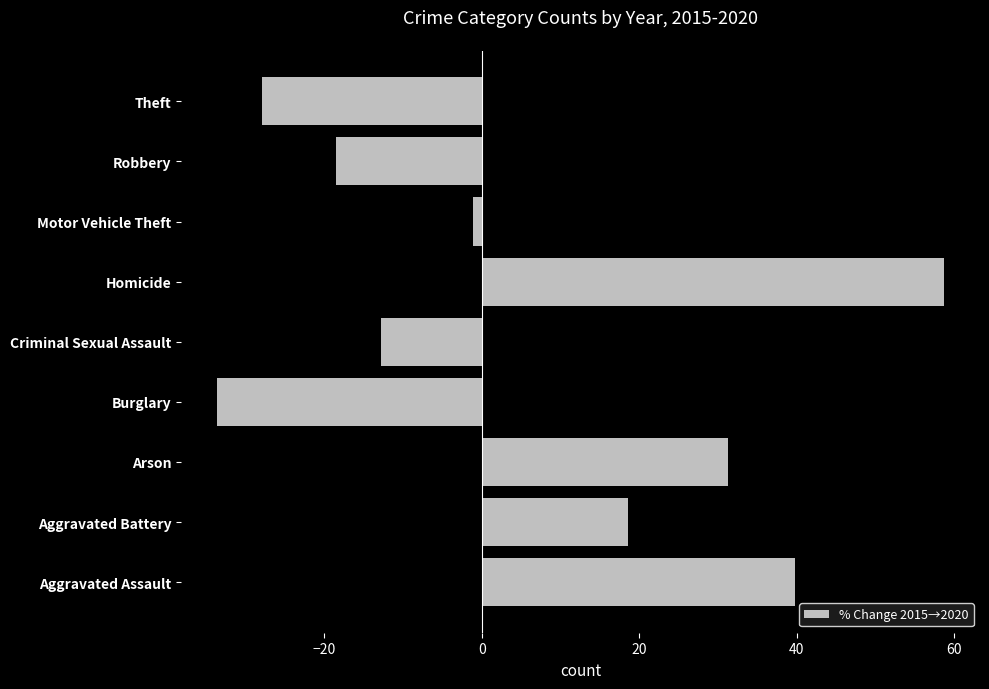

What is the sum of all values?

54.2